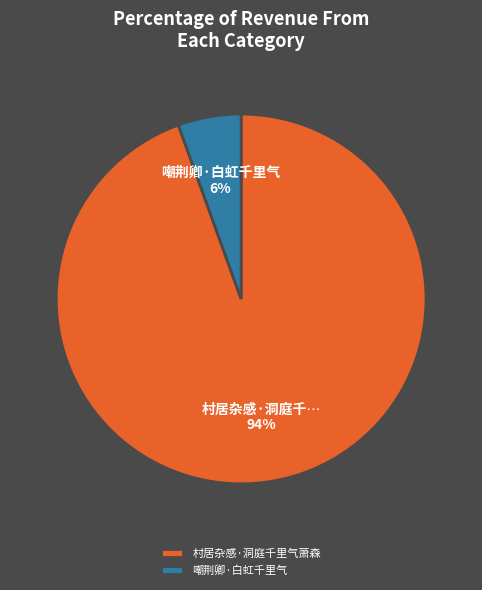

Is the sum of 村居杂感·洞庭千里气萧森 and 嘲荆卿·白虹千里气 greater than half?

Yes